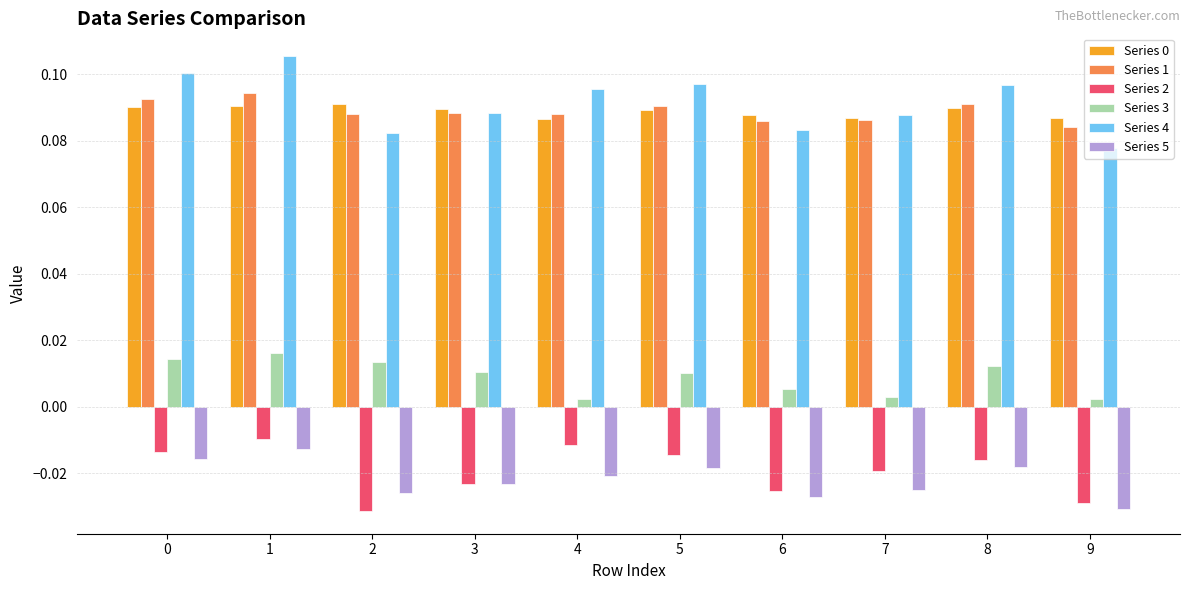

Count the Series 3 values in the range 0 to 1.

10